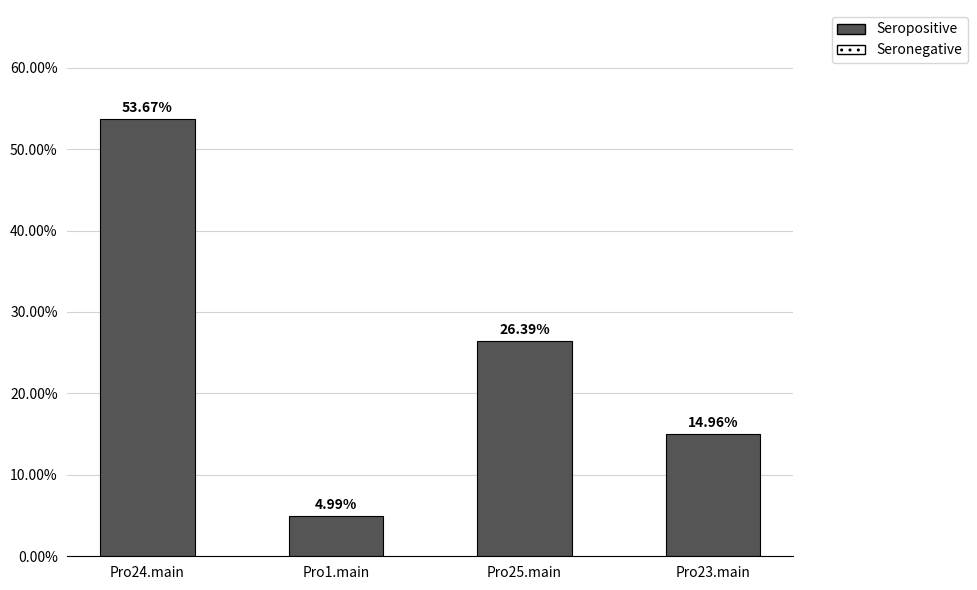

Where does the data first go above 26?

Pro24.main